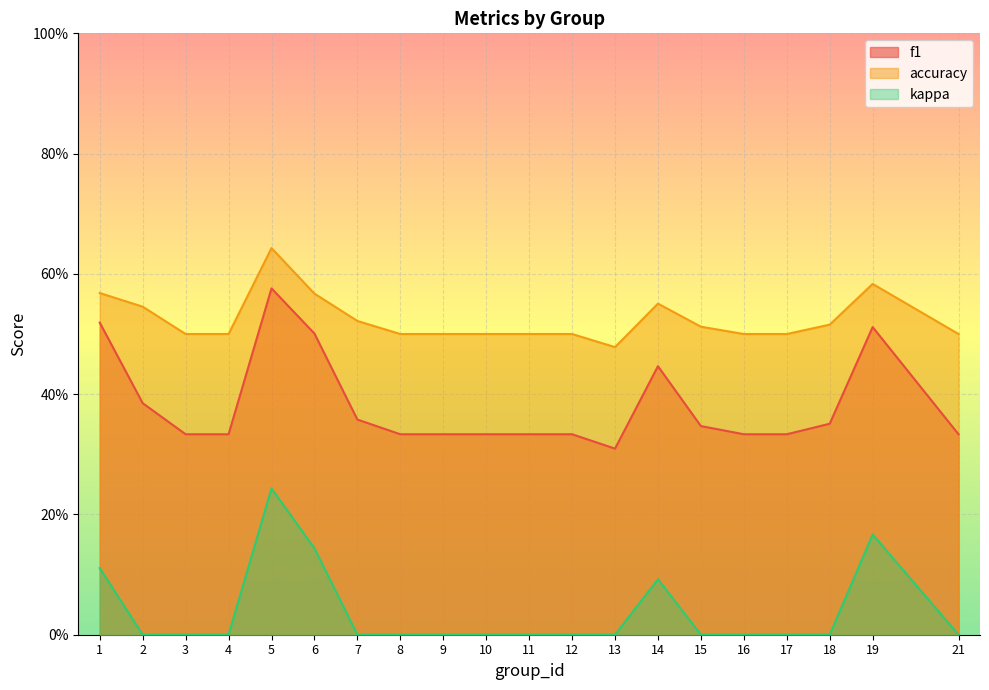

Between 14 and 15, which series saw the biggest shift?

f1